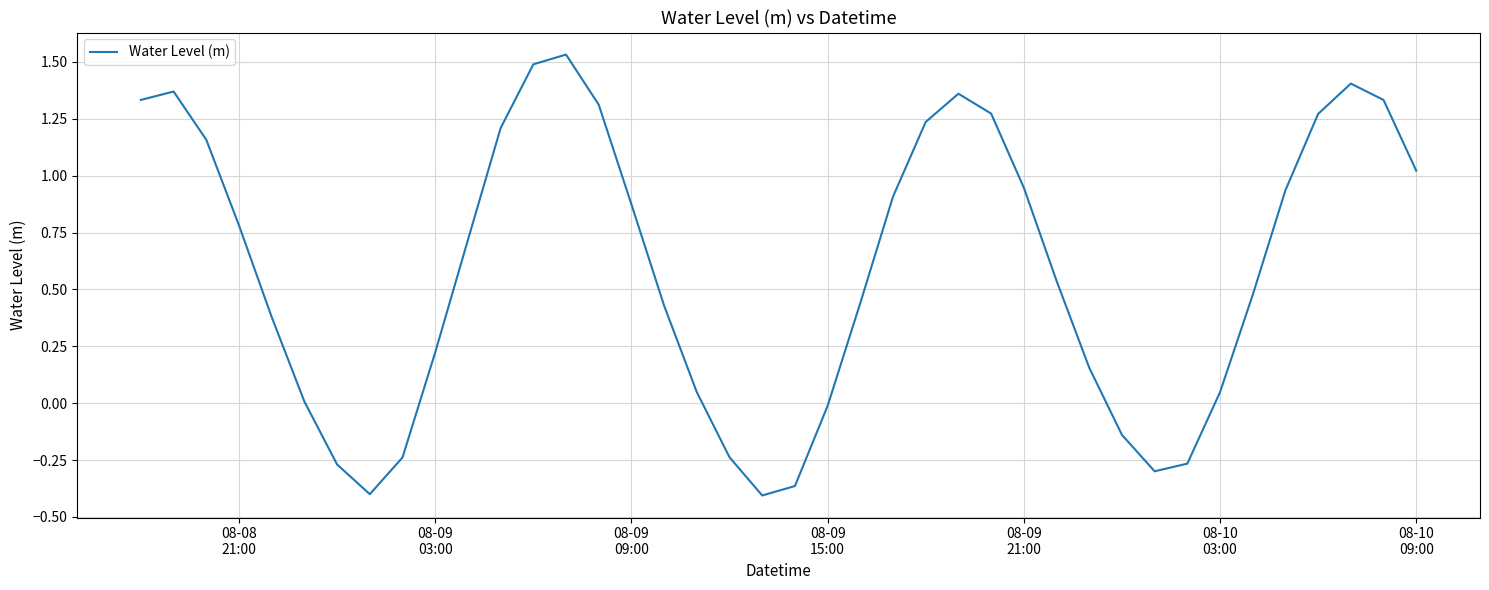

True or false: there are more than 2 points higher than both neighbors.

True